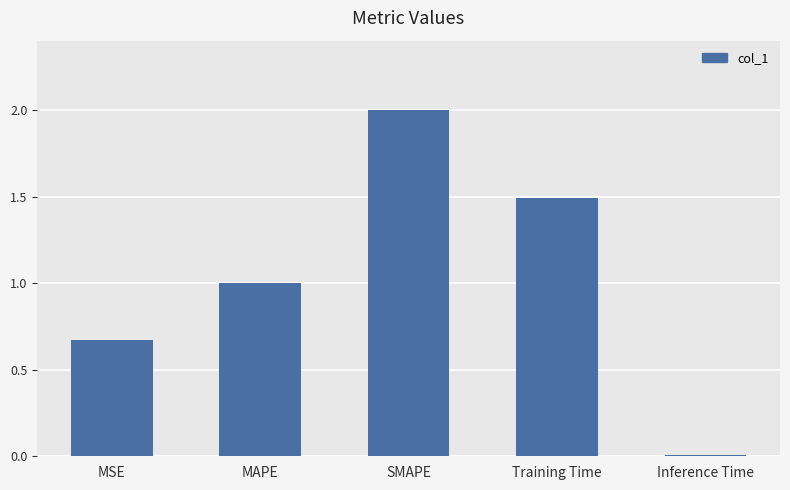

What is the sum of the values at MAPE and MSE?

1.7